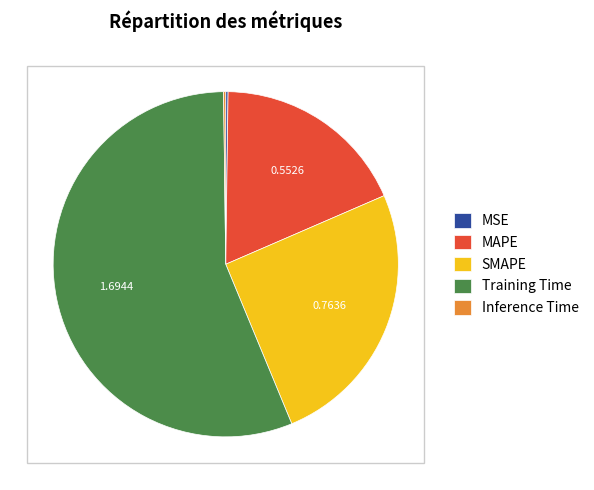

Which has a higher value, MAPE or Training Time?

Training Time